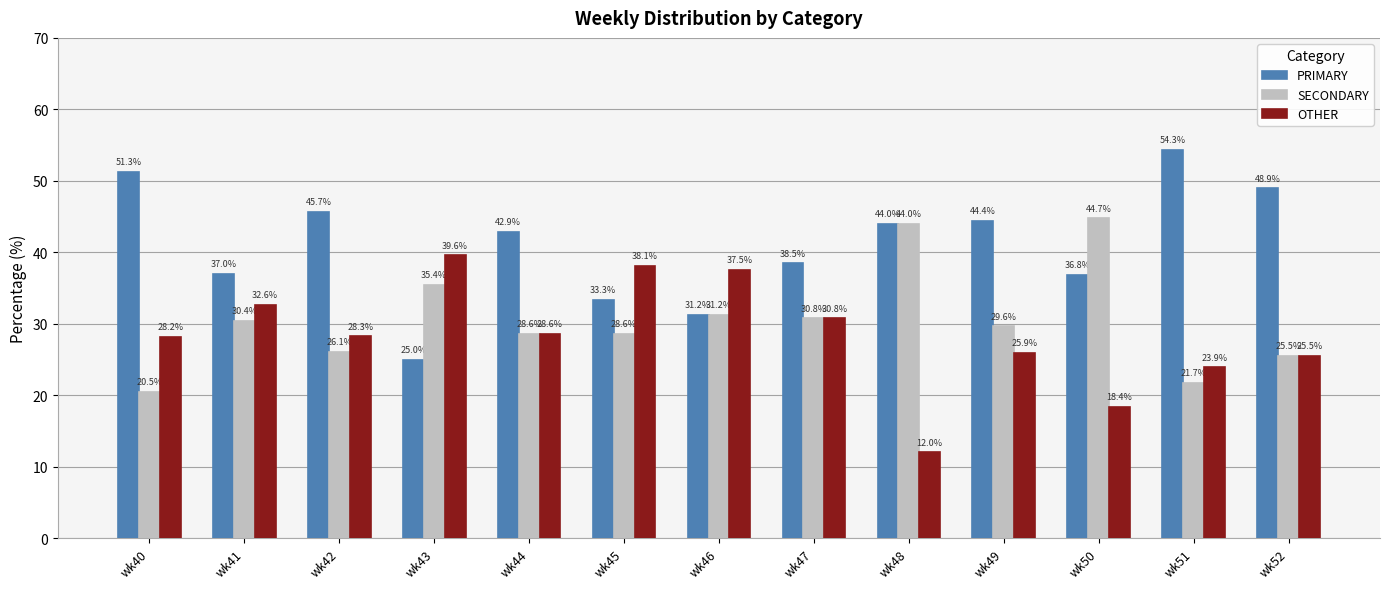

Rank the series at wk41 from lowest to highest value.

SECONDARY, OTHER, PRIMARY